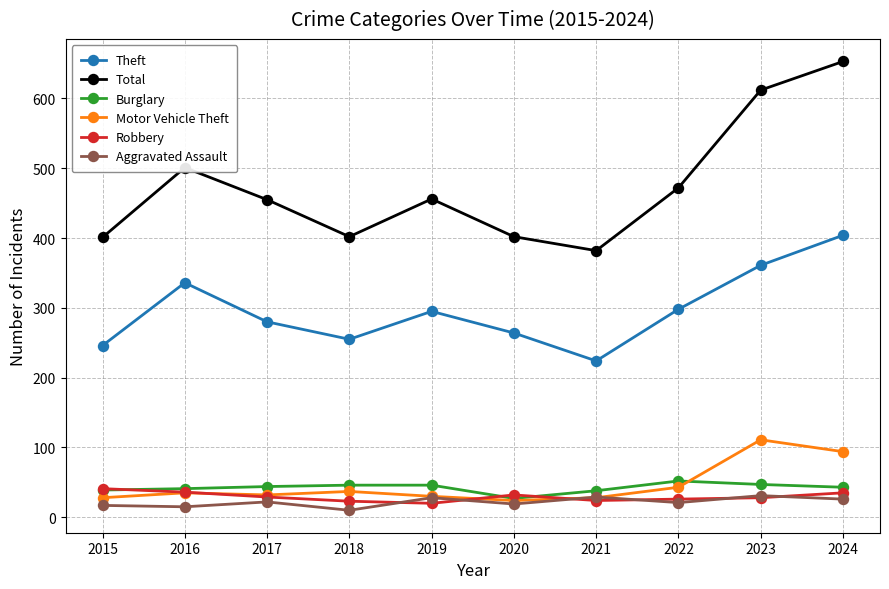

True or false: Burglary has a value of 39 at 2015.

True